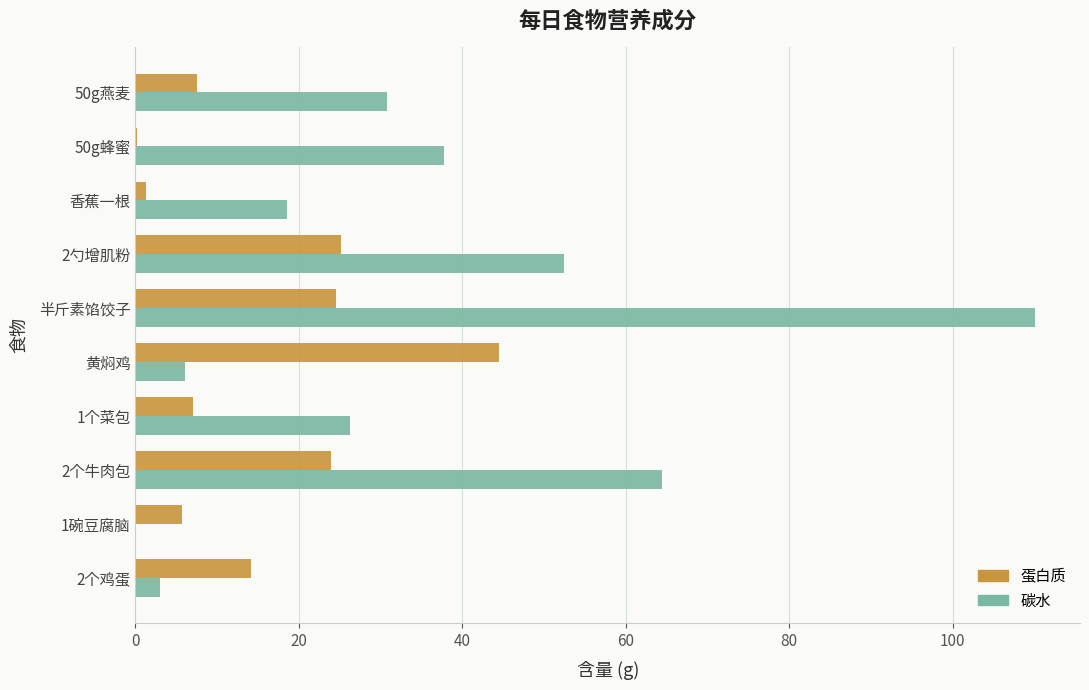

What is the sum of all 蛋白质 values?

153.9